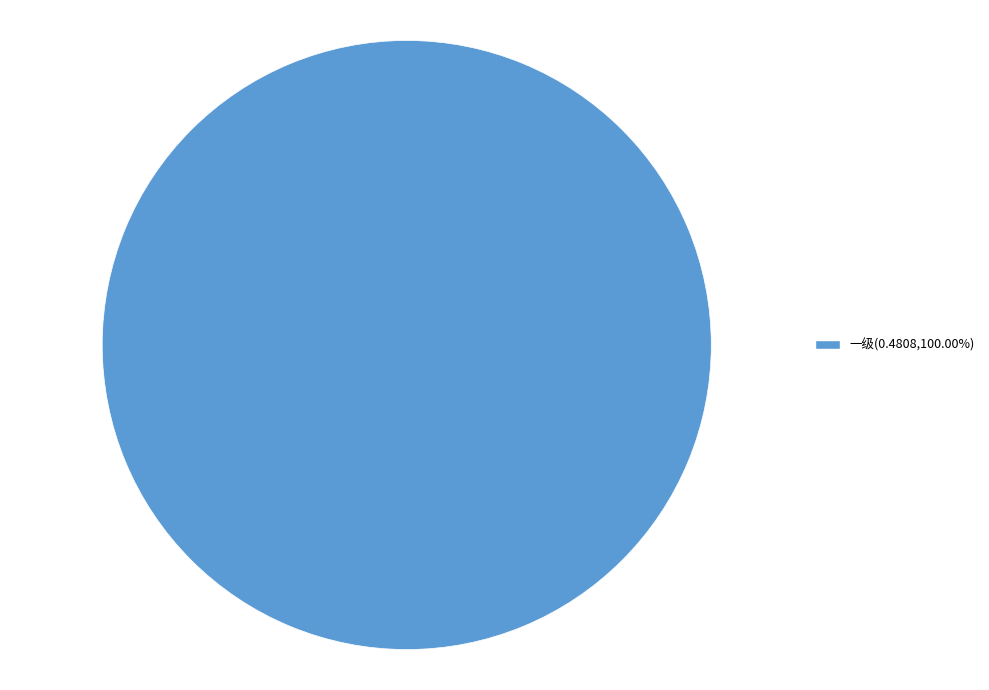

Is there a majority slice in this chart?

Yes